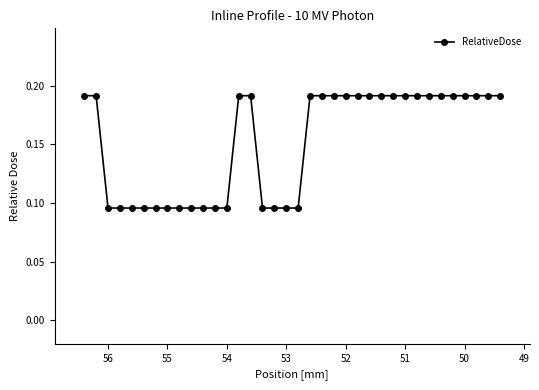

How many distinct data groups are displayed?

1